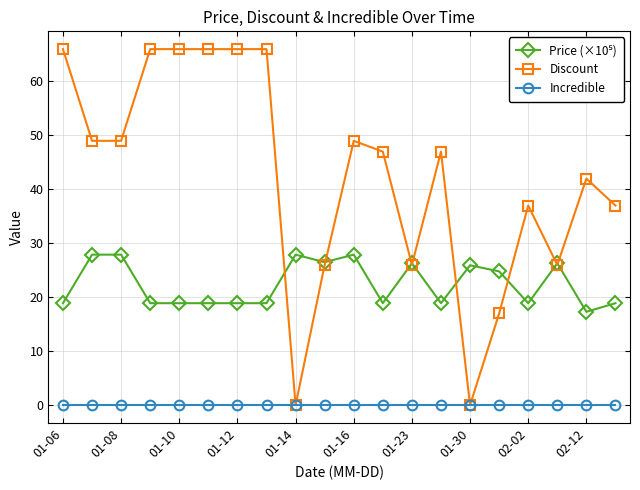

How many series are shown in this chart?

3